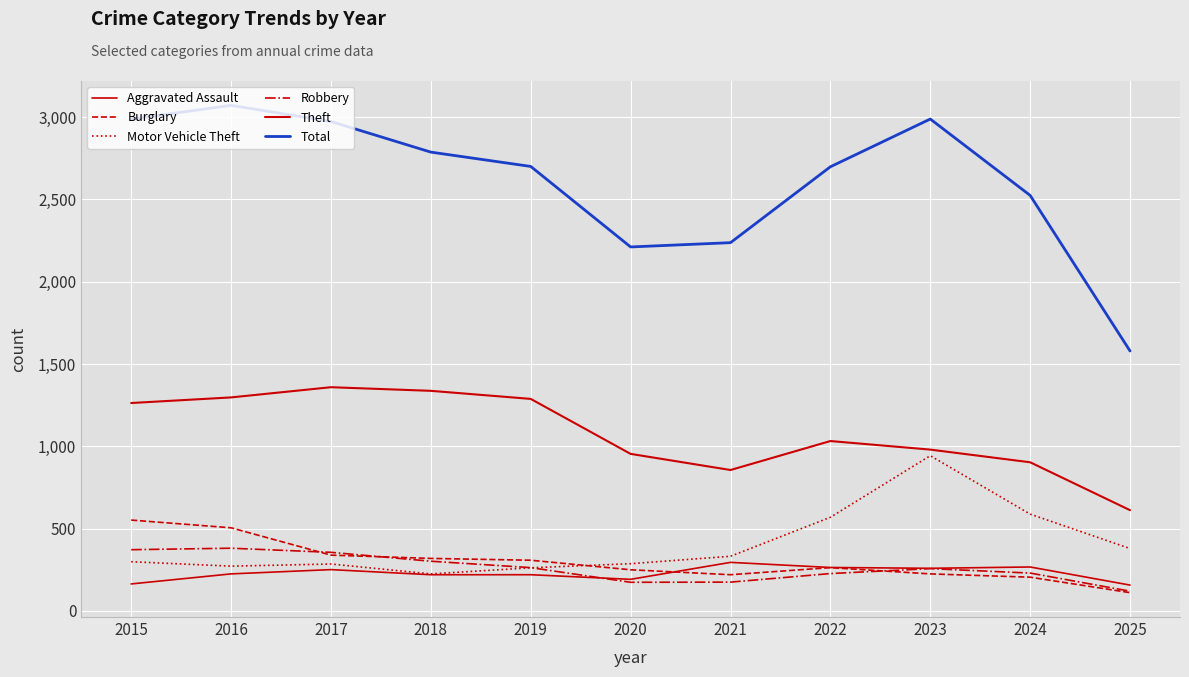

Reading left to right, extract all data points from this chart.

Aggravated Assault: 164	225	251	220	220	192	295	264	259	267	157
Burglary: 552	505	339	319	308	250	220	263	225	205	111
Motor Vehicle Theft: 299	272	285	225	262	287	332	569	943	588	379
Robbery: 372	381	356	302	263	174	175	227	257	230	120
Theft: 1263	1297	1359	1337	1288	954	856	1032	980	903	612
Total: 2987	3071	2973	2787	2700	2211	2237	2698	2988	2524	1579